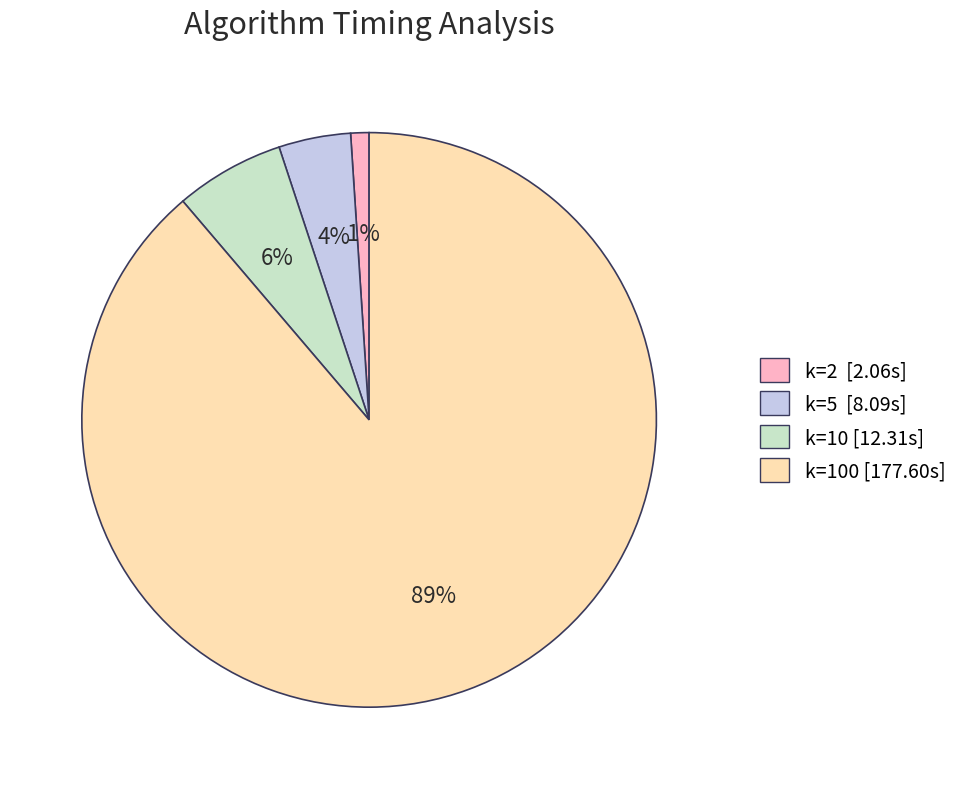

Is there a majority slice in this chart?

Yes